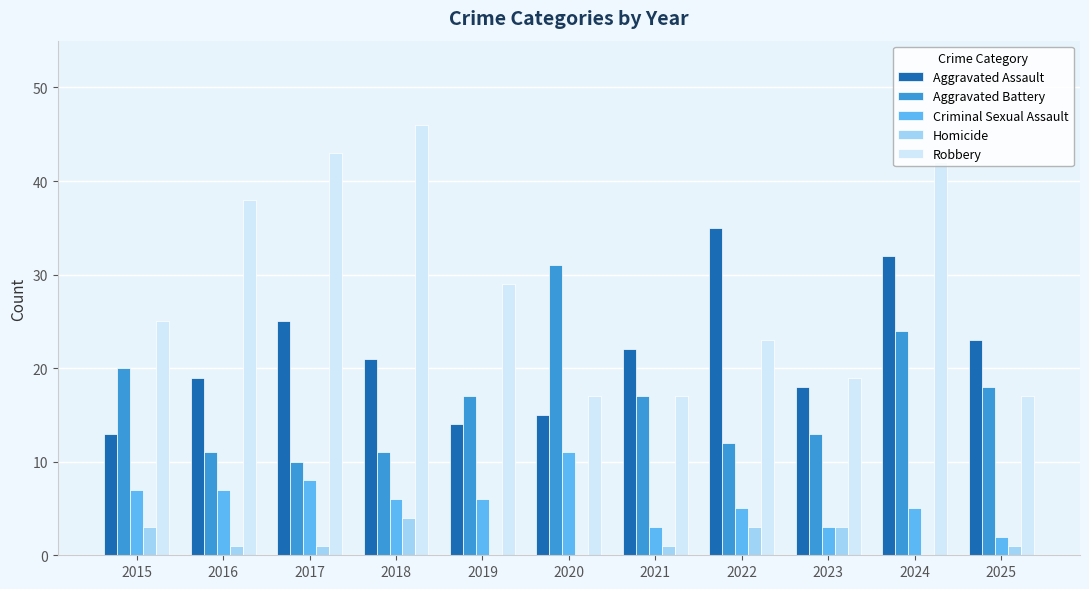

What is the approximate value of Robbery at 2015?

25